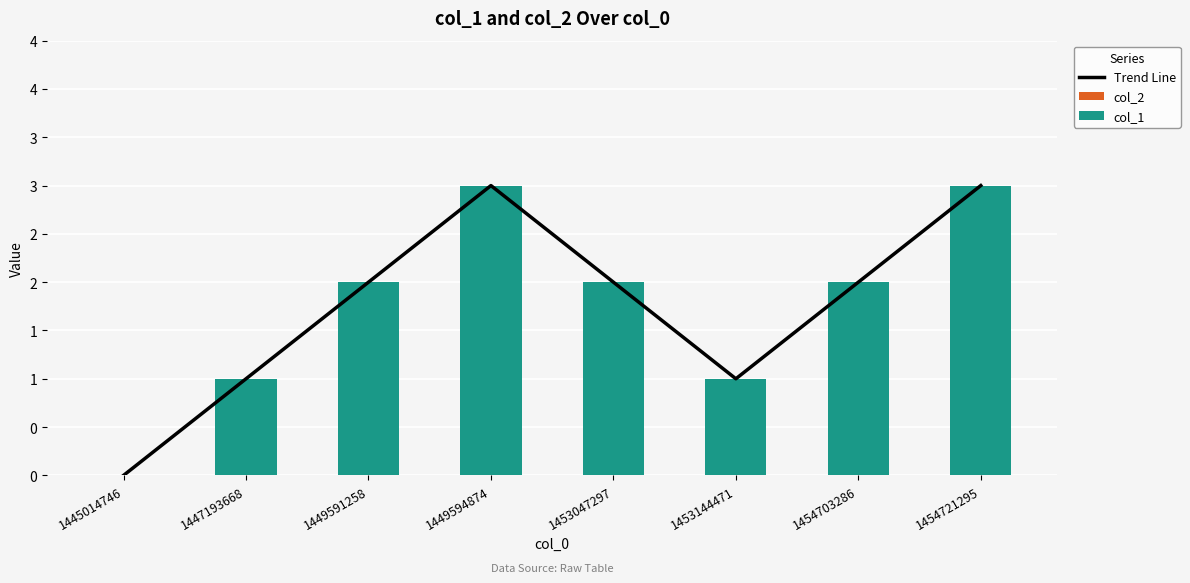

Where is col_1 nearest to the value 1?

1447193668